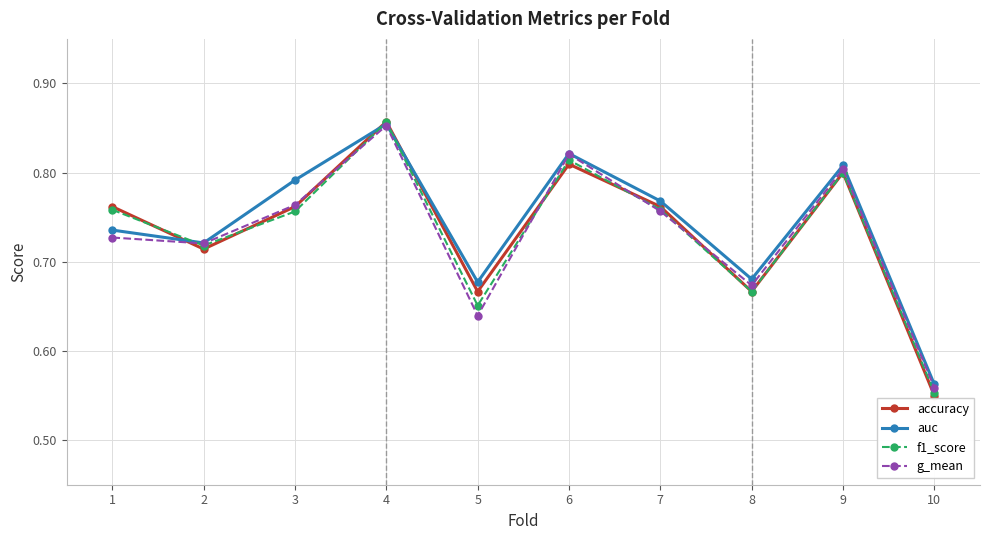

At which label is f1_score closest to 0?

10